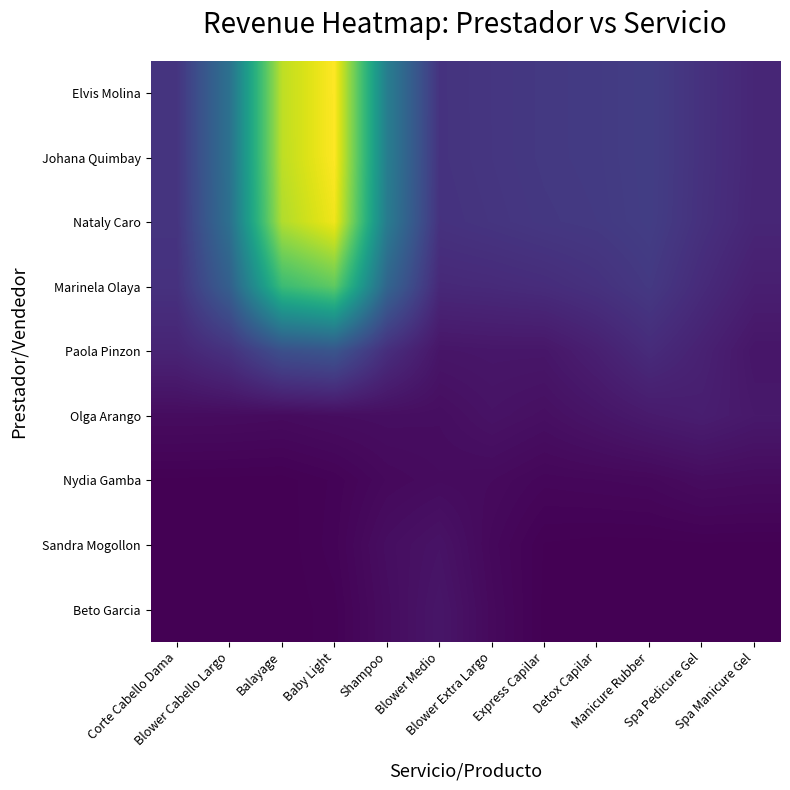

Reading left to right, what are all the values shown in this chart?

Elvis Molina: Corte Cabello Dama=48034.2	Blower Cabello Largo=119260.7	Balayage=286028.1	Baby Light=317679.6	Shampoo=134856.9	Blower Medio=46704.0	Blower Extra Largo=49683.4	Express Capilar=52694.9	Detox Capilar=54188.0	Manicure Rubber=58295.1	Spa Pedicure Gel=45107.0	Spa Manicure Gel=34468.2
Johana Quimbay: Corte Cabello Dama=48030.8	Blower Cabello Largo=119222.5	Balayage=285907.2	Baby Light=317542.2	Shampoo=134802.3	Blower Medio=46685.6	Blower Extra Largo=49661.7	Express Capilar=52672.4	Detox Capilar=54171.7	Manicure Rubber=58285.9	Spa Pedicure Gel=45094.7	Spa Manicure Gel=34453.7
Nataly Caro: Corte Cabello Dama=47844.4	Blower Cabello Largo=117306.8	Balayage=279890.6	Baby Light=310713.3	Shampoo=132088.9	Blower Medio=45777.9	Blower Extra Largo=48596.9	Express Capilar=51563.4	Detox Capilar=53363.1	Manicure Rubber=57823.2	Spa Pedicure Gel=44492.7	Spa Manicure Gel=33752.1
Marinela Olaya: Corte Cabello Dama=45203.8	Blower Cabello Largo=96782.1	Balayage=217002.2	Baby Light=239535.9	Shampoo=103829.5	Blower Medio=36529.5	Blower Extra Largo=37980.3	Express Capilar=40364.8	Detox Capilar=45065.1	Manicure Rubber=52798.2	Spa Pedicure Gel=38639.6	Spa Manicure Gel=27088.5
Paola Pinzon: Corte Cabello Dama=32156.7	Blower Cabello Largo=46092.7	Balayage=77616.2	Baby Light=83790.2	Shampoo=42072.5	Blower Medio=18239.8	Blower Extra Largo=19311.4	Express Capilar=19254.8	Detox Capilar=27858.8	Manicure Rubber=39270.1	Spa Pedicure Gel=29533.7	Spa Manicure Gel=18619.2
Olga Arango: Corte Cabello Dama=10283.5	Blower Cabello Largo=10085.9	Balayage=9304.1	Baby Light=11120.4	Shampoo=12014.3	Blower Medio=11467.4	Blower Extra Largo=15826.6	Express Capilar=12977.4	Detox Capilar=17651.5	Manicure Rubber=22962.3	Spa Pedicure Gel=26078.4	Spa Manicure Gel=21124.2
Nydia Gamba: Corte Cabello Dama=905.0	Blower Cabello Largo=768.6	Balayage=605.3	Baby Light=2763.3	Shampoo=7587.9	Blower Medio=9670.6	Blower Extra Largo=8743.3	Express Capilar=5475.4	Detox Capilar=6139.8	Manicure Rubber=6852.1	Spa Pedicure Gel=10083.2	Spa Manicure Gel=9195.4
Sandra Mogollon: Corte Cabello Dama=17.8	Blower Cabello Largo=19.4	Balayage=267.8	Baby Light=3194.9	Shampoo=11735.2	Blower Medio=15973.5	Blower Extra Largo=6861.8	Express Capilar=1081.3	Detox Capilar=569.7	Manicure Rubber=593.0	Spa Pedicure Gel=937.3	Spa Manicure Gel=878.2
Beto Garcia: Corte Cabello Dama=0.0	Blower Cabello Largo=2.4	Balayage=135.9	Baby Light=2008.4	Shampoo=10559.3	Blower Medio=18320.5	Blower Extra Largo=7942.1	Express Capilar=761.9	Detox Capilar=26.1	Manicure Rubber=11.6	Spa Pedicure Gel=18.7	Spa Manicure Gel=17.7